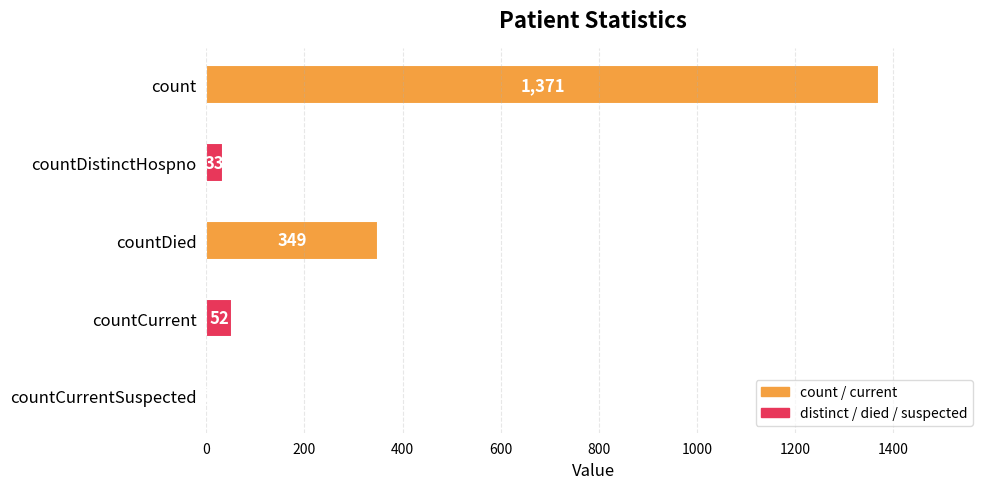

The chart shows a value of 2429 at count. True or false?

False